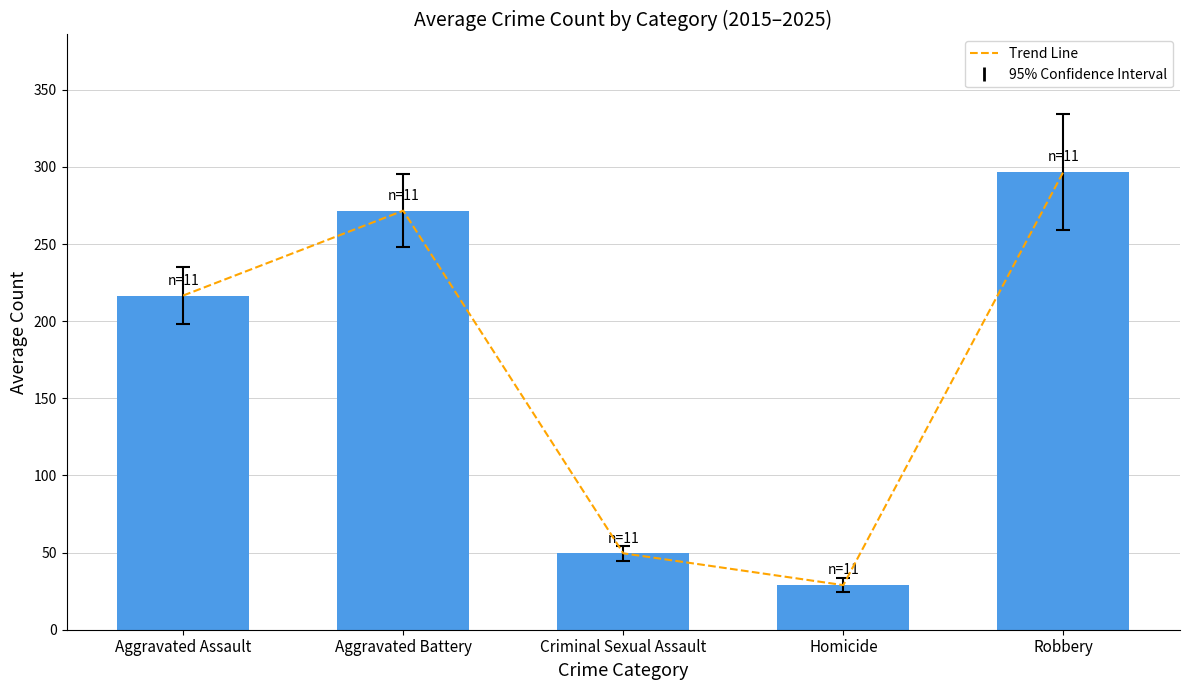

What is the sum of the Trend Line values at Criminal Sexual Assault and Homicide?

78.5